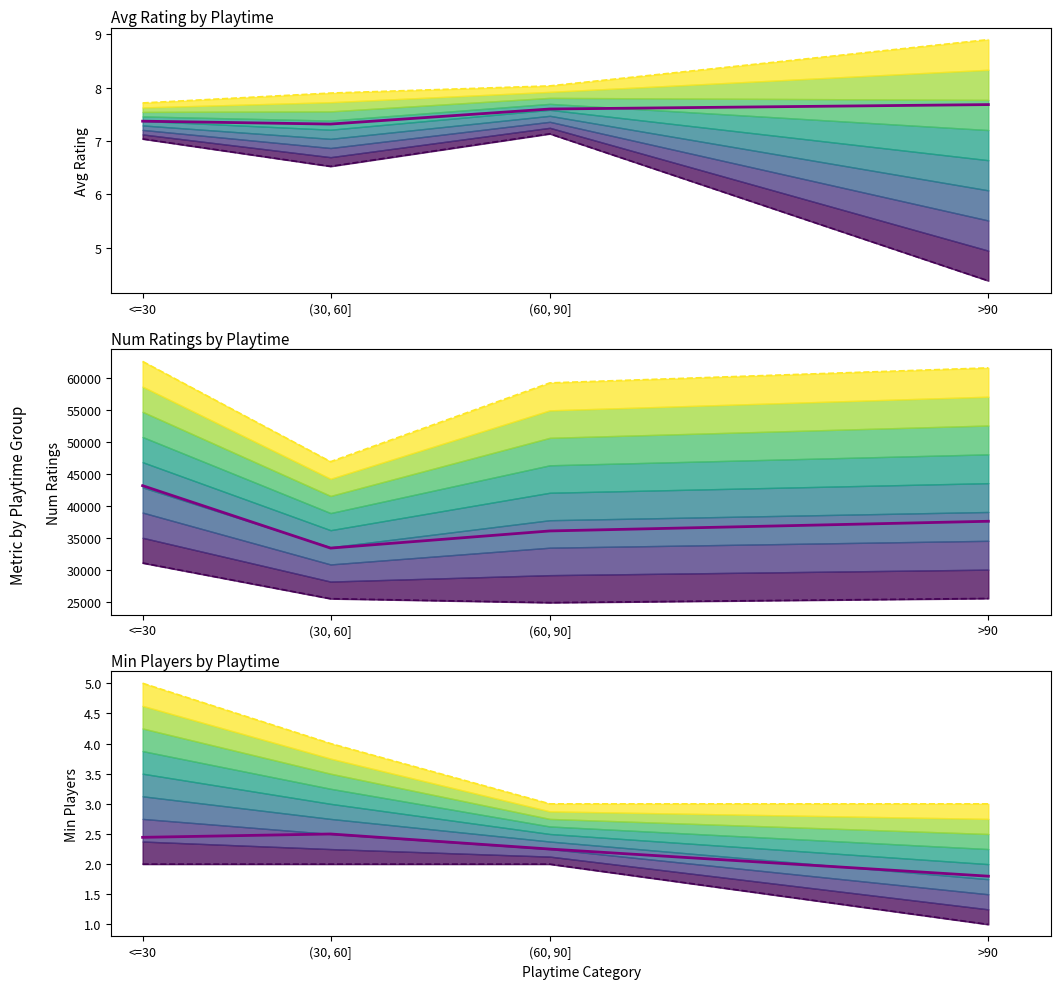

What is the value of the Min point at the 2nd from the left?

2.0